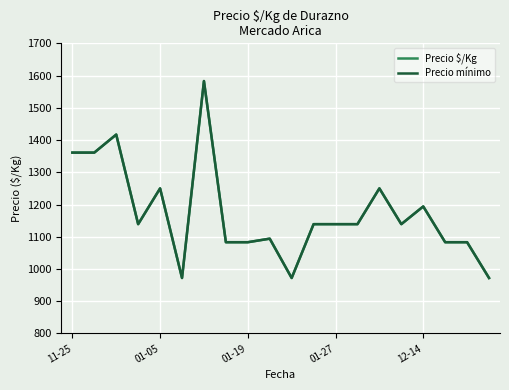

Count the number of data series in this chart.

2